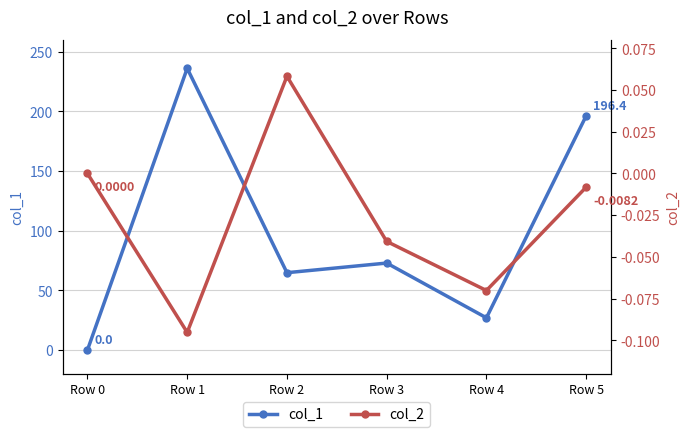

True or false: col_1 has more than 1 points higher than both neighbors.

True